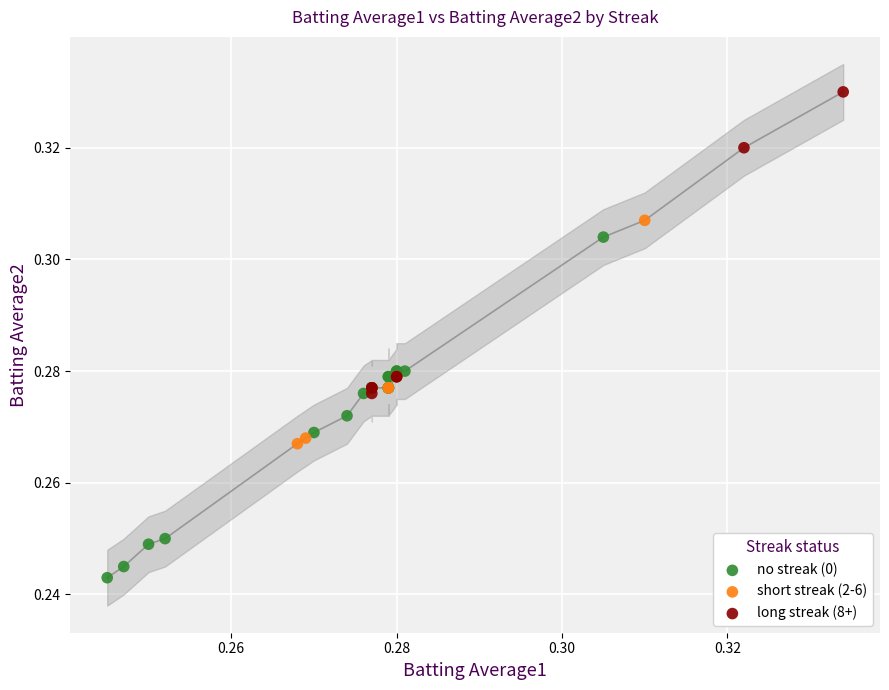

Which series reaches the minimum Y coordinate?

no streak (0)